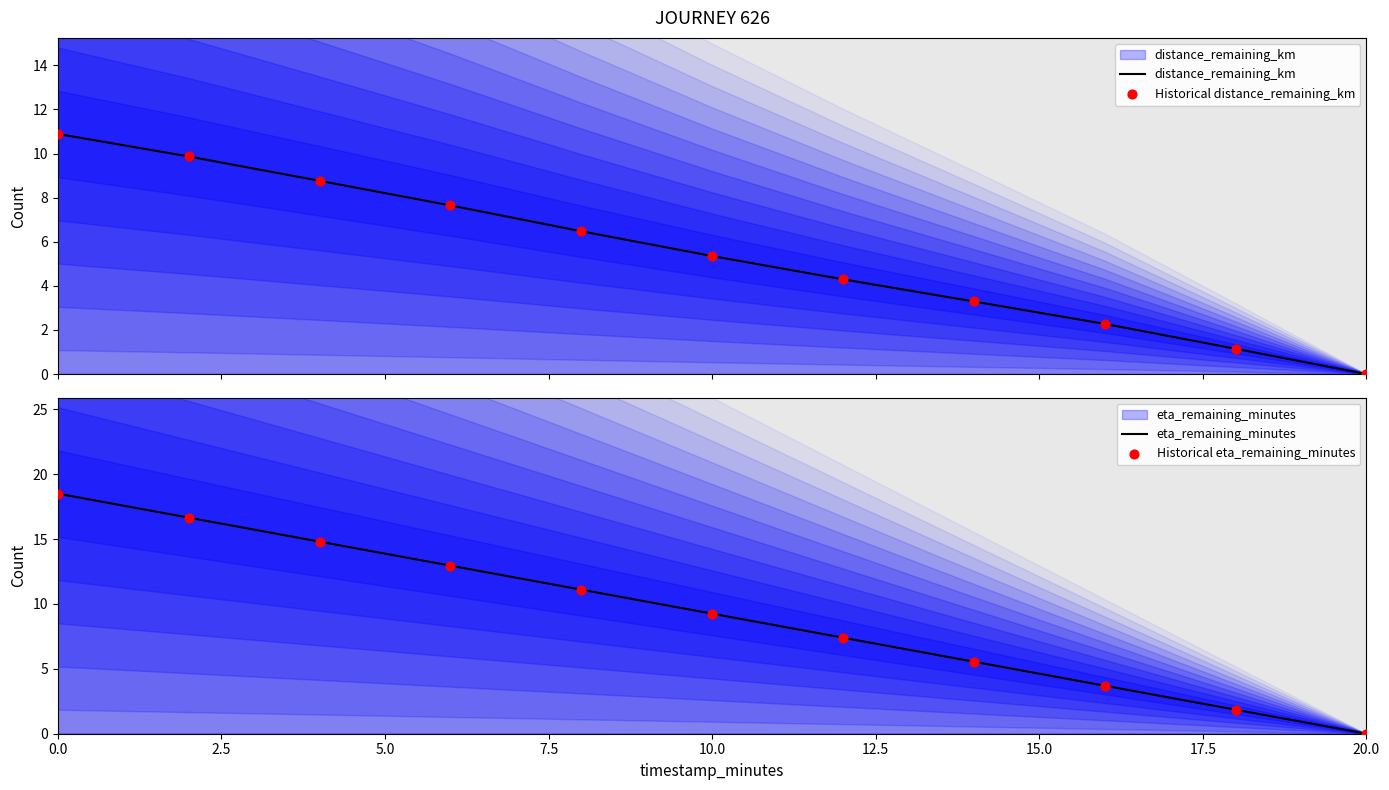

Is the value of Historical eta_remaining_minutes at 20.0 greater than the value of eta_remaining_minutes at 10.0?

No